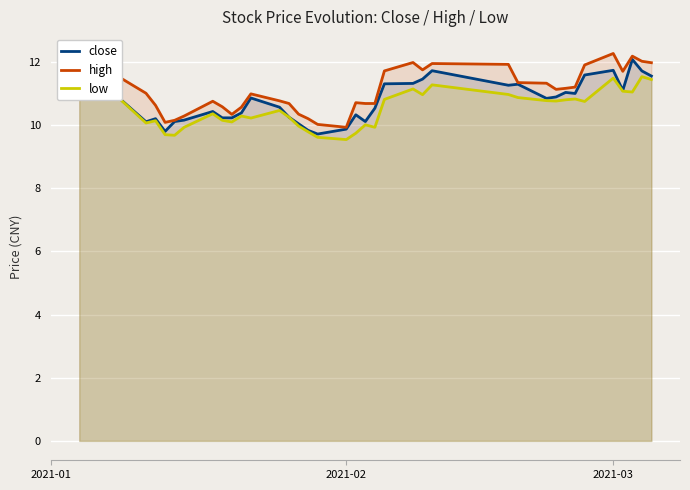

Which series has the largest total across all categories?

high